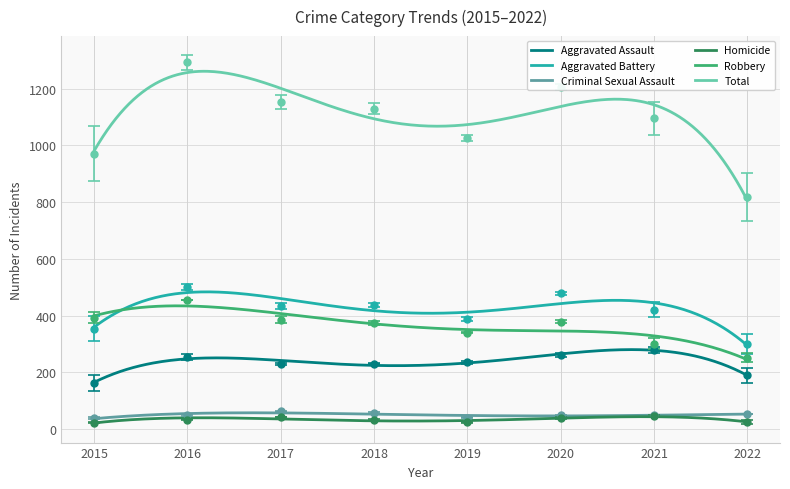

List the series in order of their peak value, lowest first.

Homicide, Criminal Sexual Assault, Aggravated Assault, Robbery, Aggravated Battery, Total